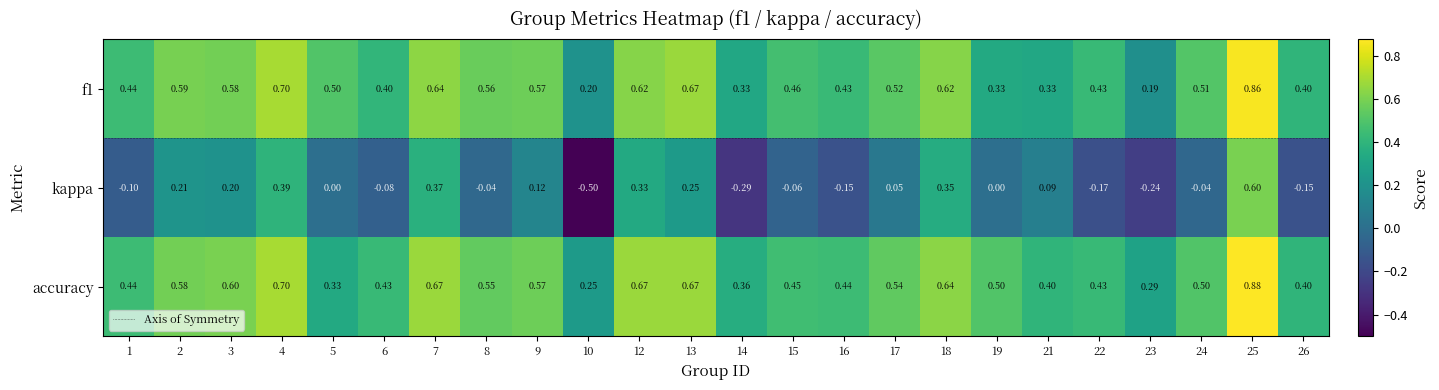

What is the minimum value shown in the chart?

-0.5